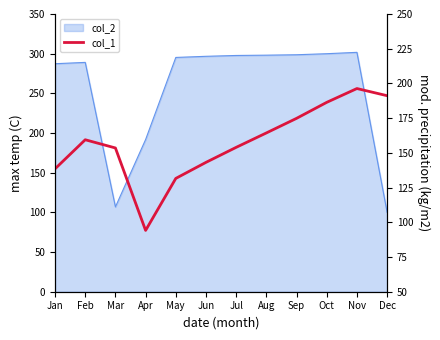

List the labels in order of value, largest first.

Nov, Dec, Oct, Sep, Aug, Feb, Jul, Mar, Jun, Jan, May, Apr